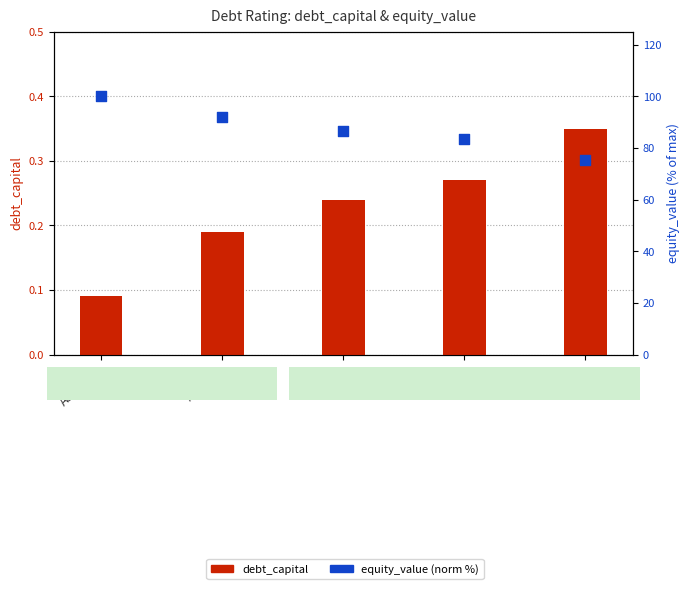

At how many categories does at least one series exceed 91?

2